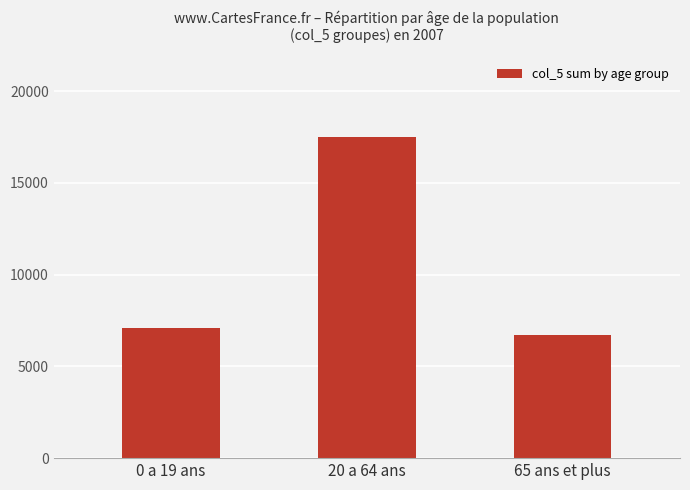

Reading left to right, what are all the values shown in this chart?

7108	17519	6701